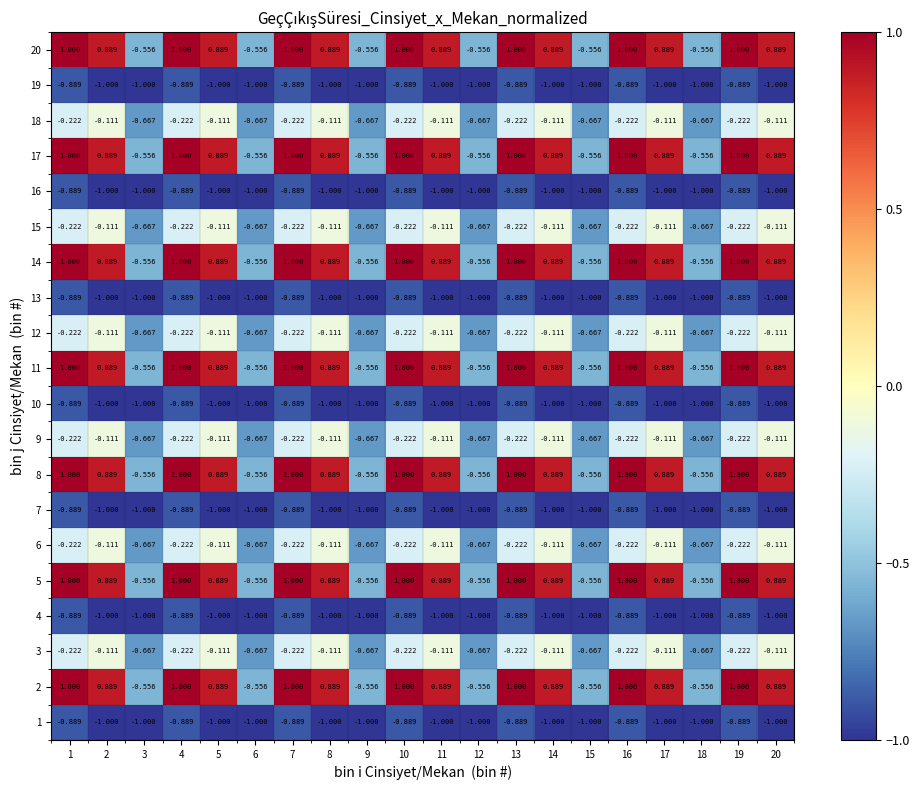

How many values in the 1 series exceed -1?

7